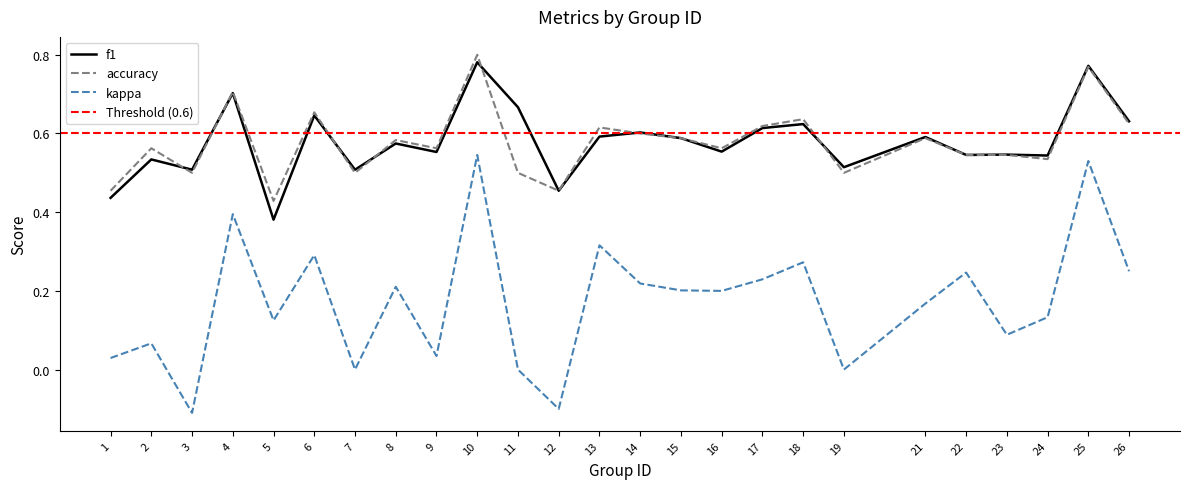

At how many categories does at least one series exceed 0?

25